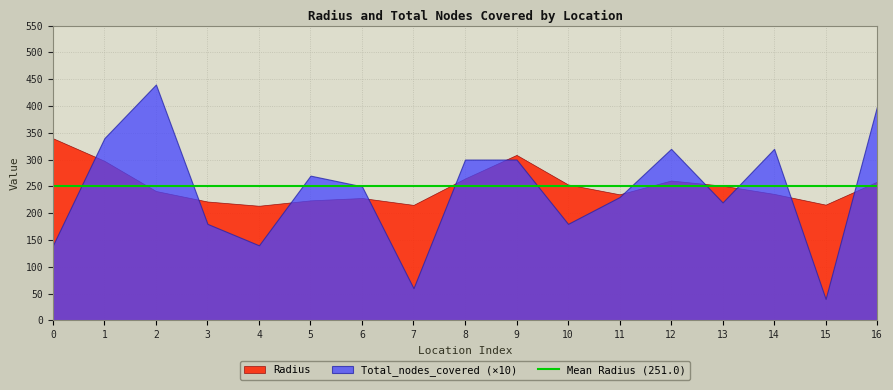

How many values in the Total_nodes_covered series are below 25?

8